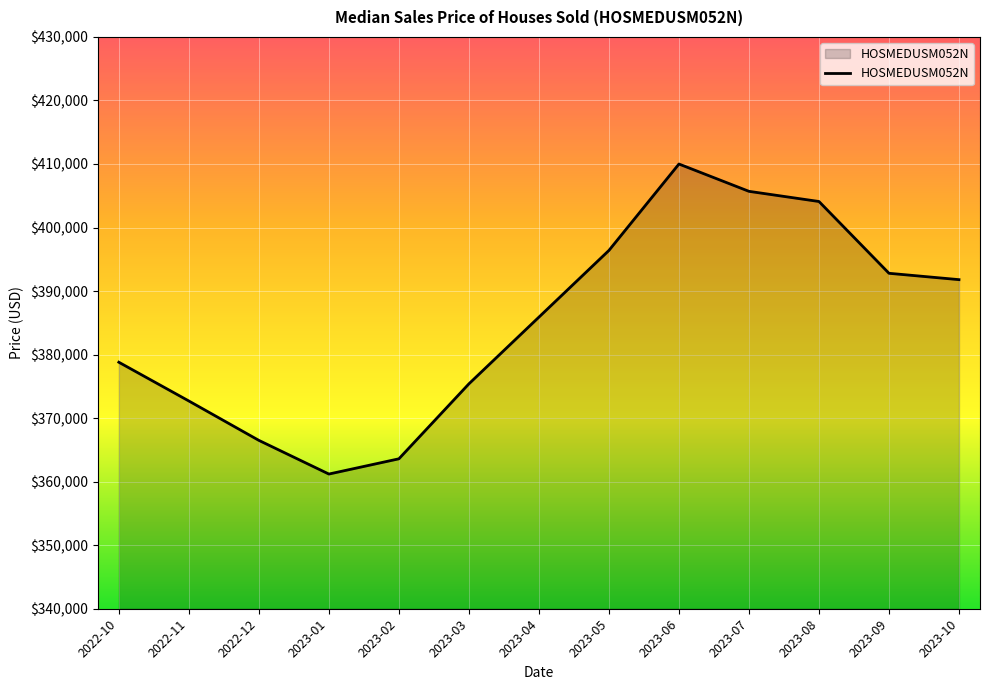

Approximately how many times larger is the value at 2022-12 compared to 2023-05?

0.9